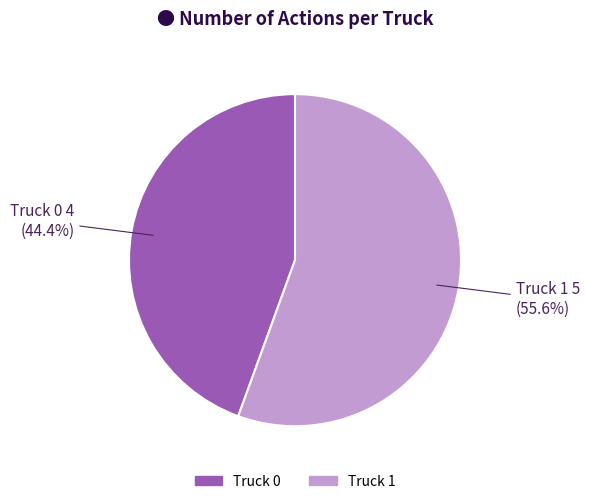

Which category has the biggest portion of the pie?

Truck 1